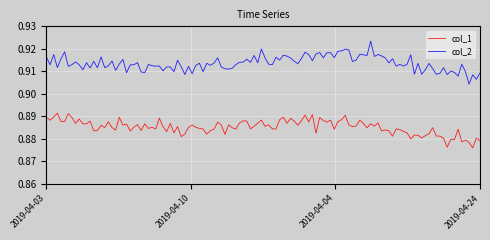

True or false: col_2 and col_1 intersect in this chart.

False